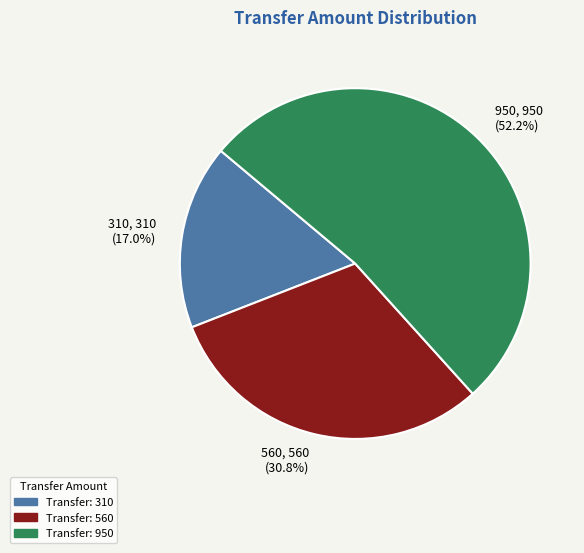

What percentage do 950 and 310 together represent?

69.2%